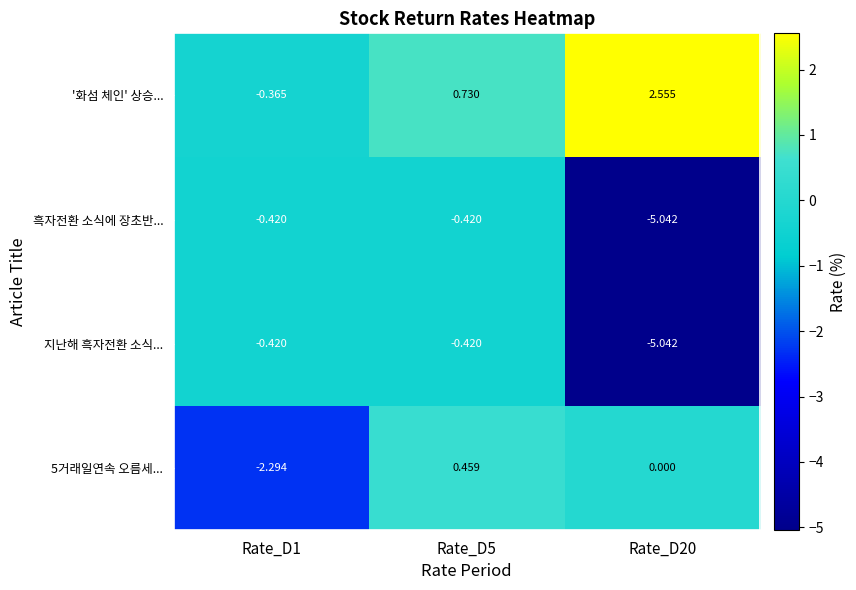

At which category is the sum across all series the highest?

Rate_D5